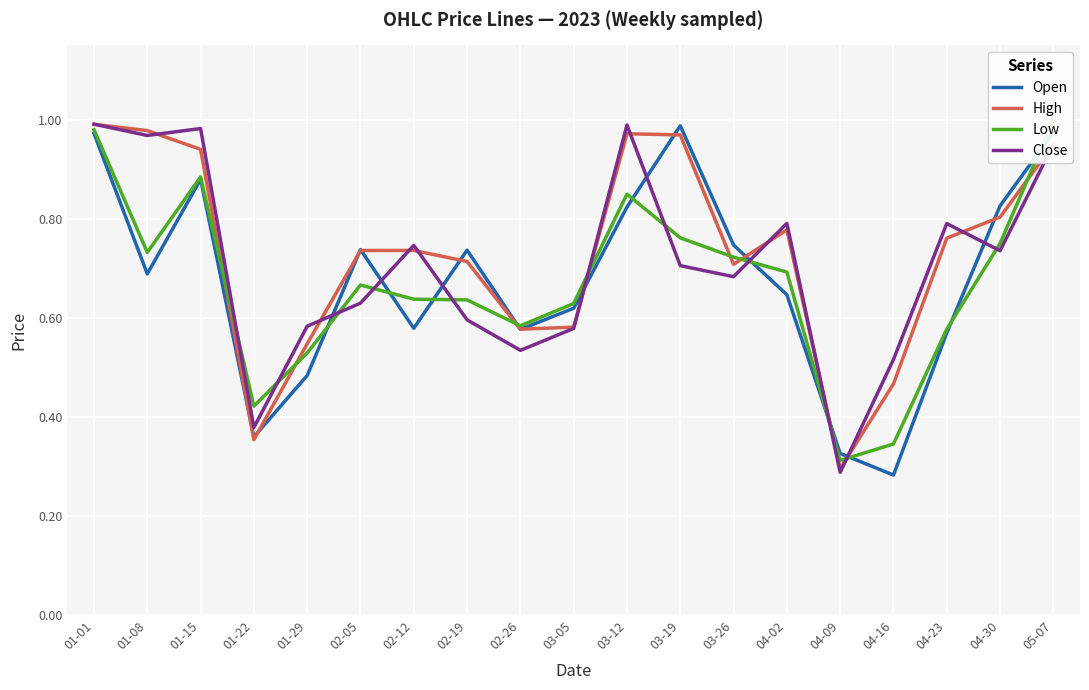

What is the minimum value for High?

0.3